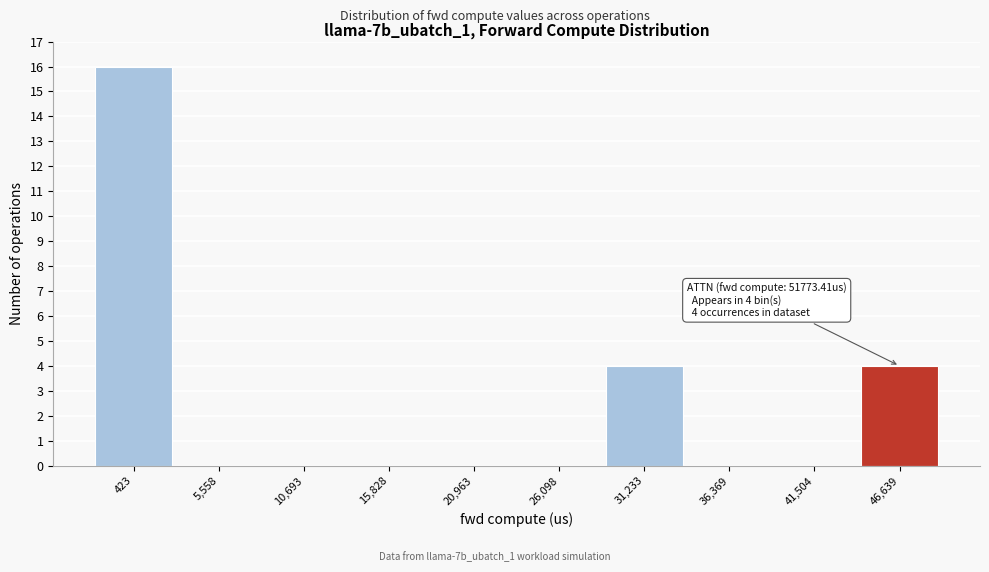

Reading left to right, what are all the values shown in this chart?

423=16	5,558=0	10,693=0	15,828=0	20,963=0	26,098=0	31,233=4	36,369=0	41,504=0	46,639=4